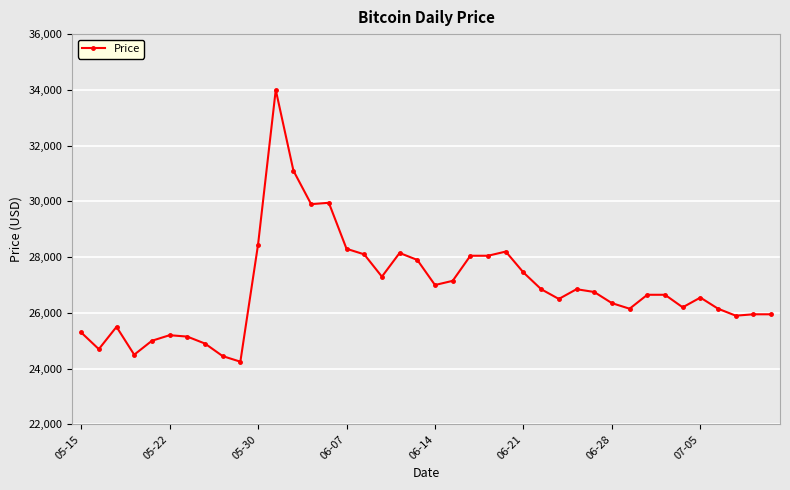

What is the difference between the maximum and minimum values?

9750